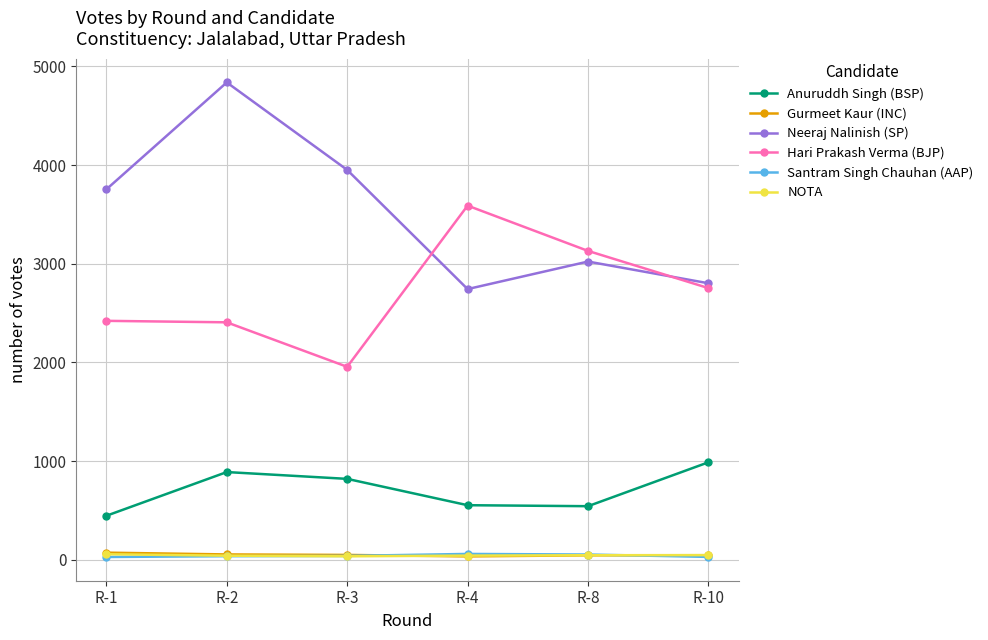

How many lines are shown in the chart?

6